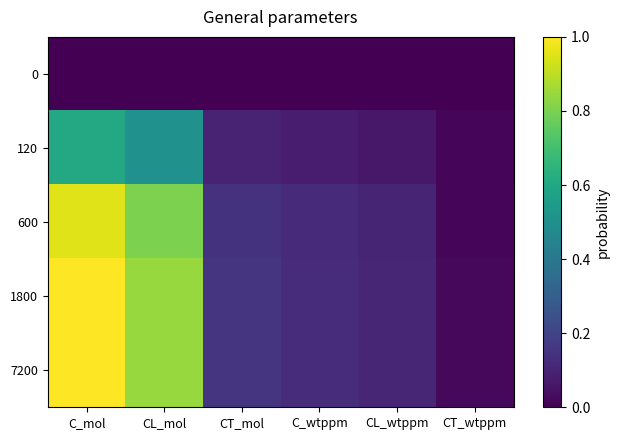

Rank the series at CL_wtppm from highest to lowest value.

7200, 1800, 600, 120, 0